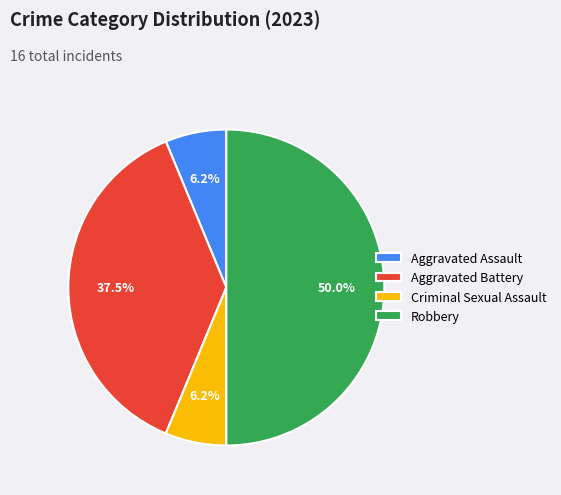

Is it true that Robbery is 57% of the pie?

False